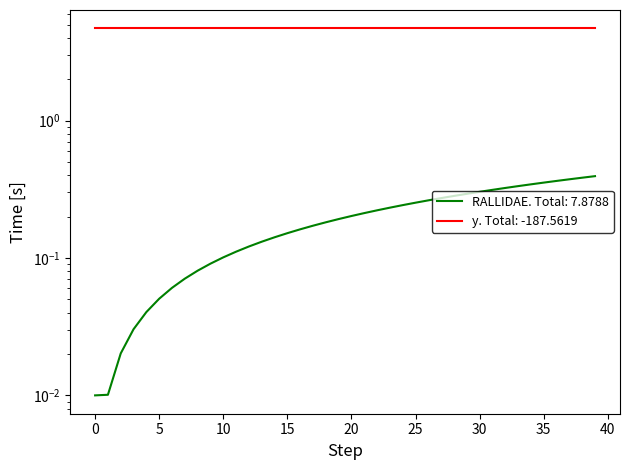

What is the change in value from 16 to 31?

+0.2